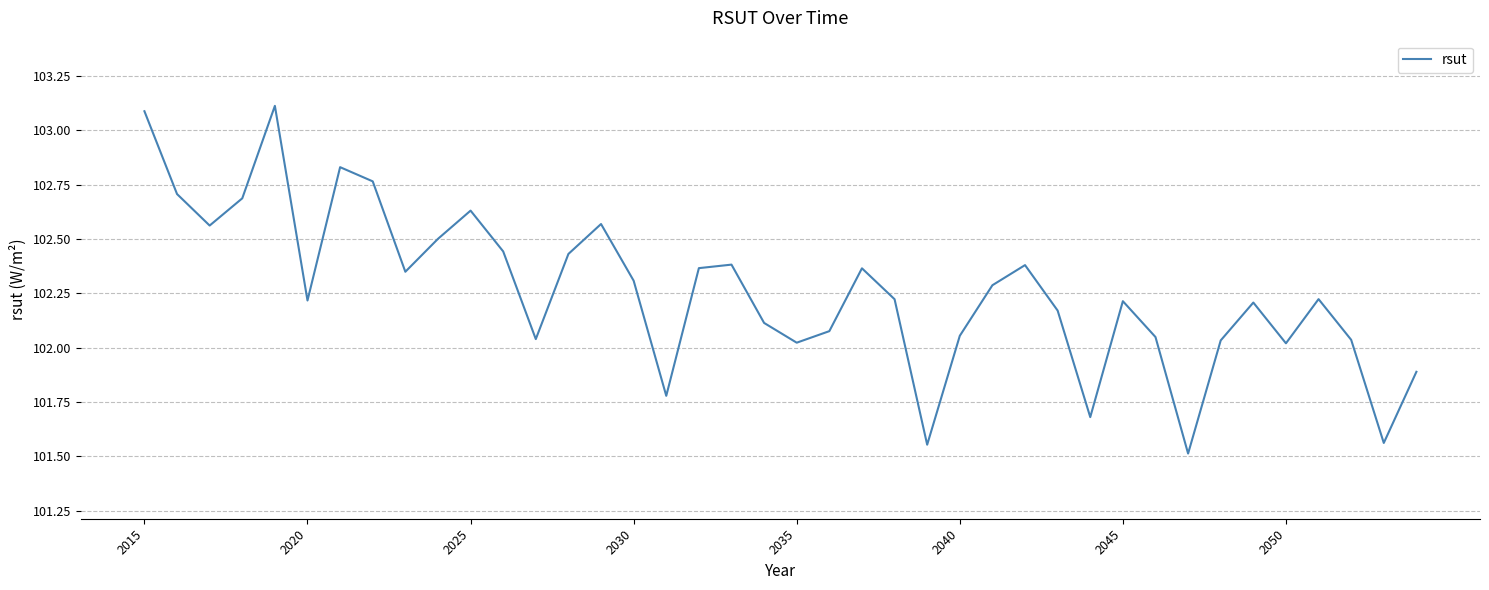

What is the minimum value shown in the chart?

101.5